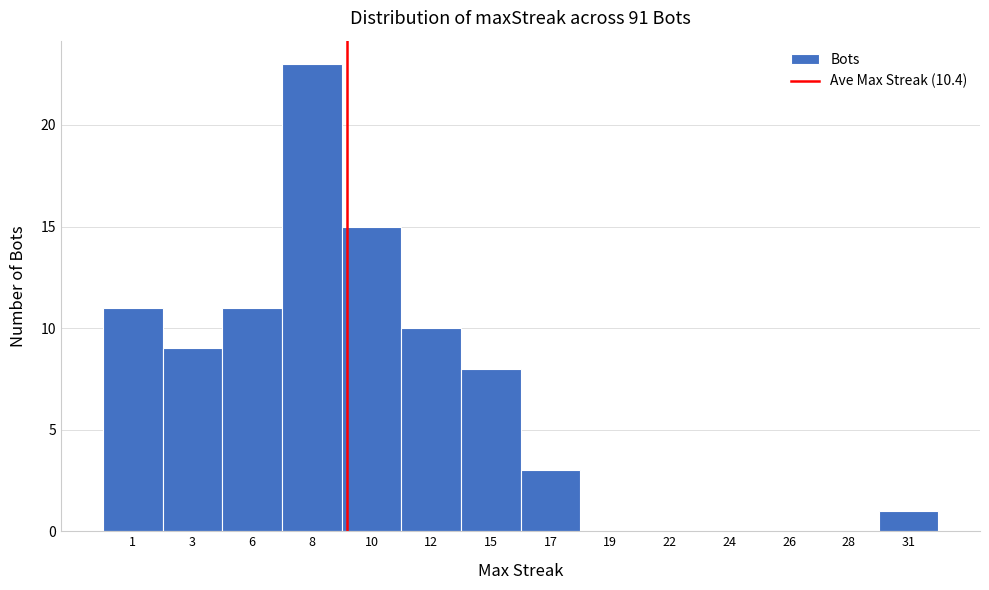

Reading left to right, what are all the values shown in this chart?

1=11	3=9	6=11	8=23	10=15	12=10	15=8	17=3	19=0	22=0	24=0	26=0	28=0	31=1